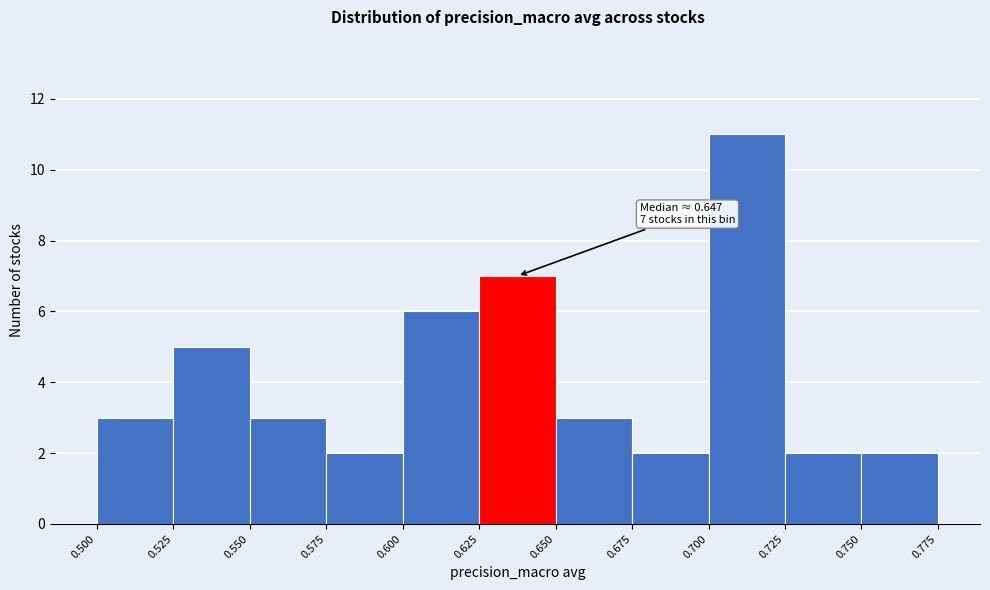

Over which range of the x-axis is the bar tallest?

0.700 to 0.725